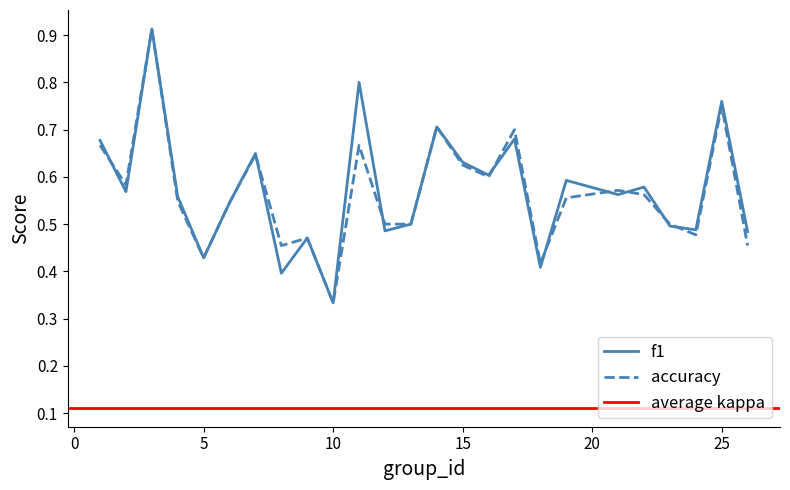

True or false: f1 and accuracy intersect in this chart.

True